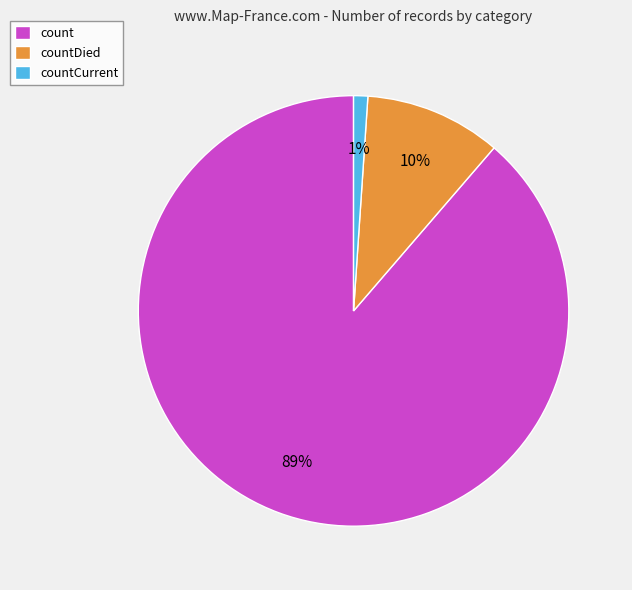

Which has a higher value, countDied or count?

count